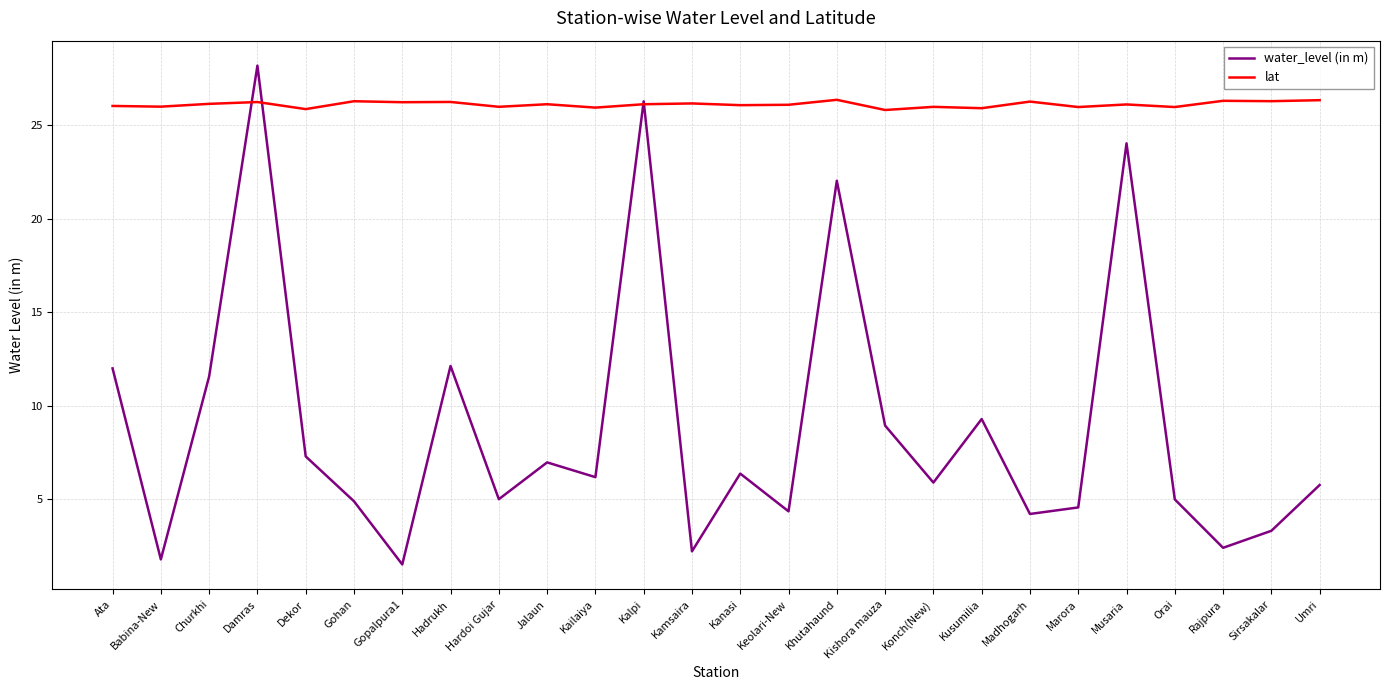

List the series in order of their peak value, lowest first.

lat, water_level (in m)